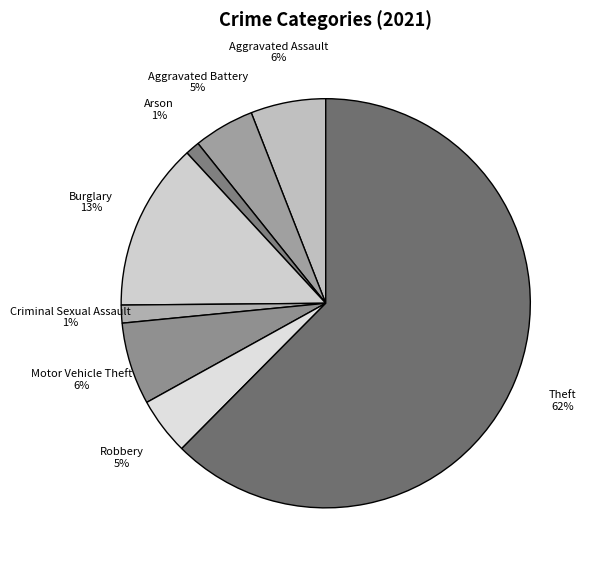

Between Criminal Sexual Assault and Motor Vehicle Theft, which is larger?

Motor Vehicle Theft